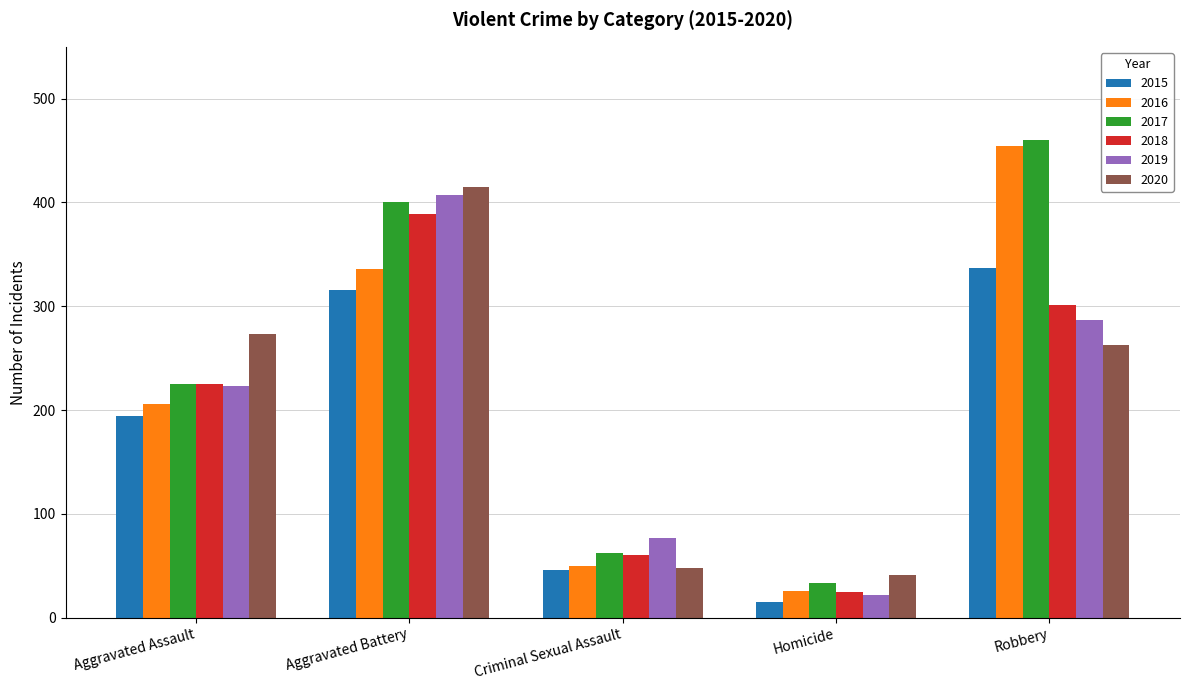

Rank the categories by 2020 value from lowest to highest.

Homicide, Criminal Sexual Assault, Robbery, Aggravated Assault, Aggravated Battery